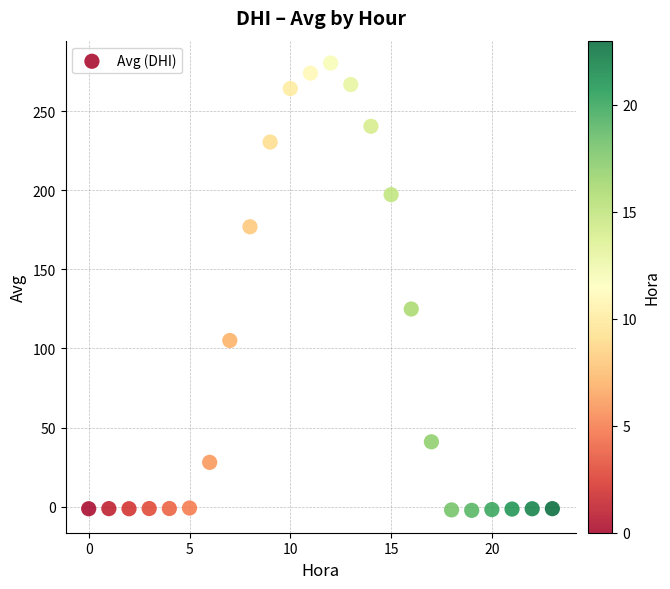

What Y value in the scatter plot is closest to 139?

124.9